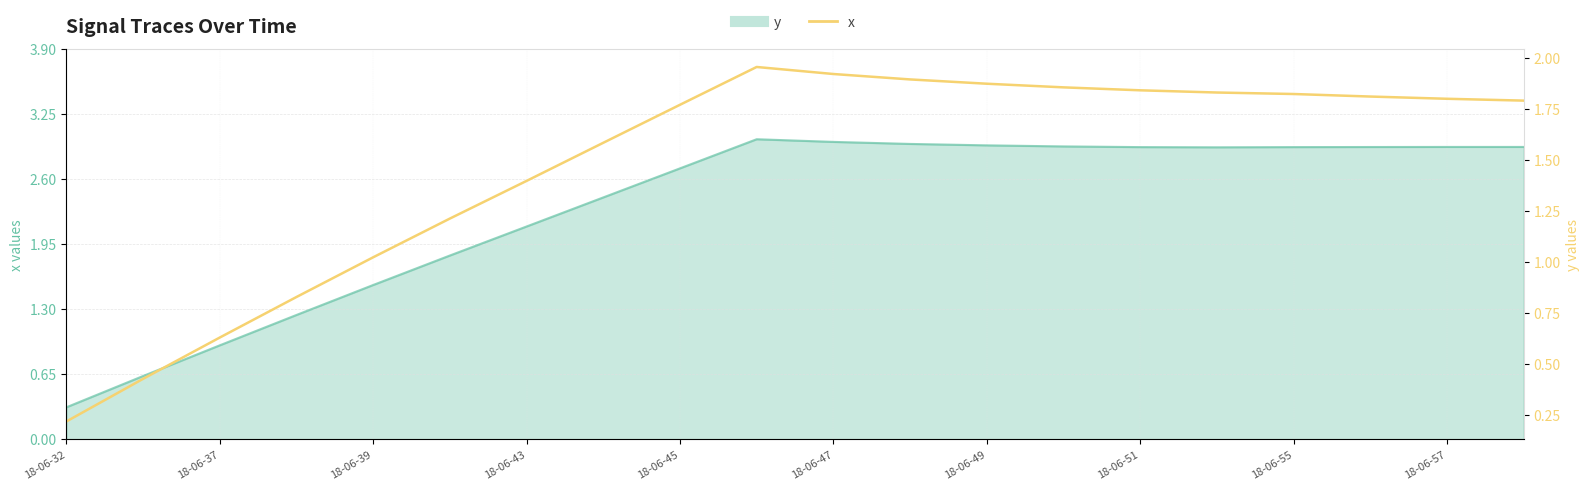

What is the difference between the maximum and minimum values?

1.7